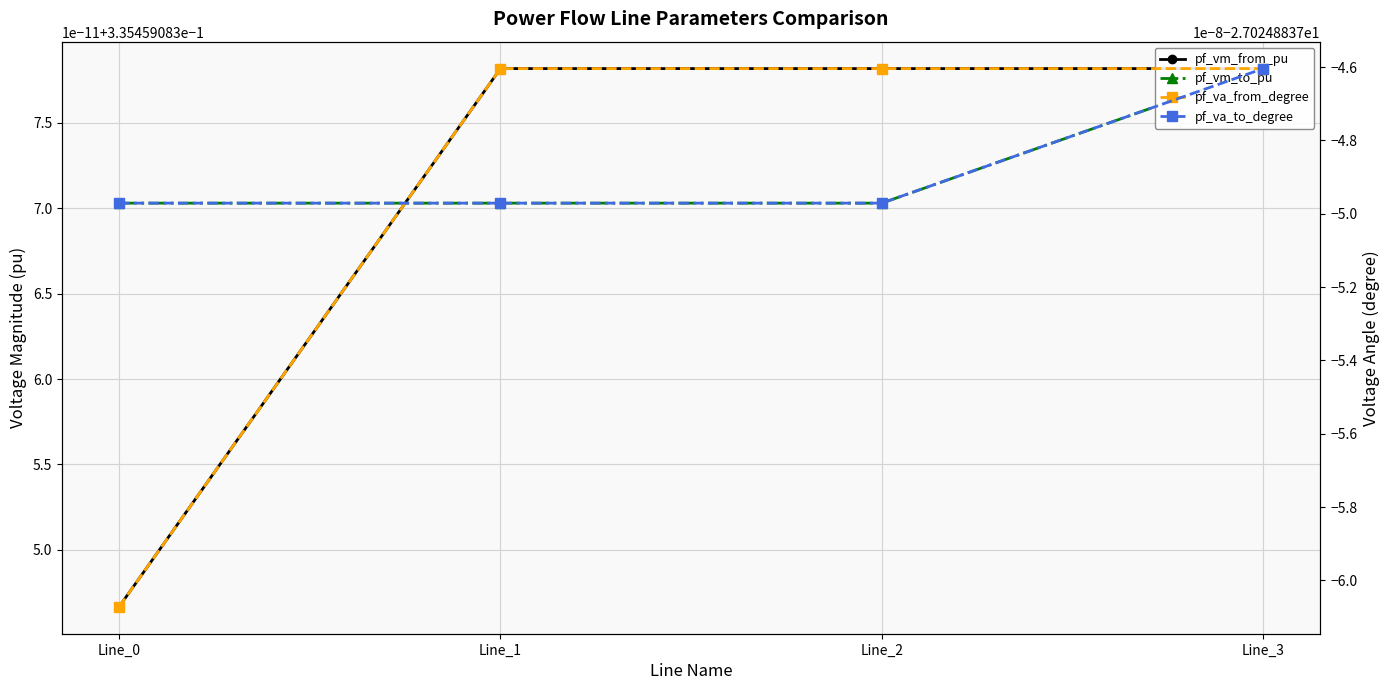

True or false: pf_va_from_degree has more than 0 interior local peaks.

False